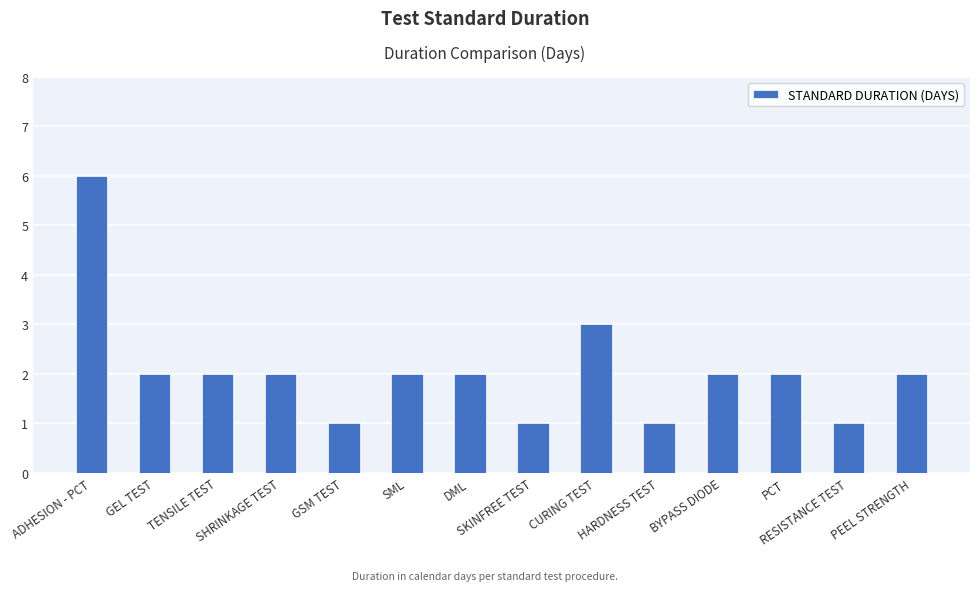

Where does the data first go above 2?

ADHESION - PCT